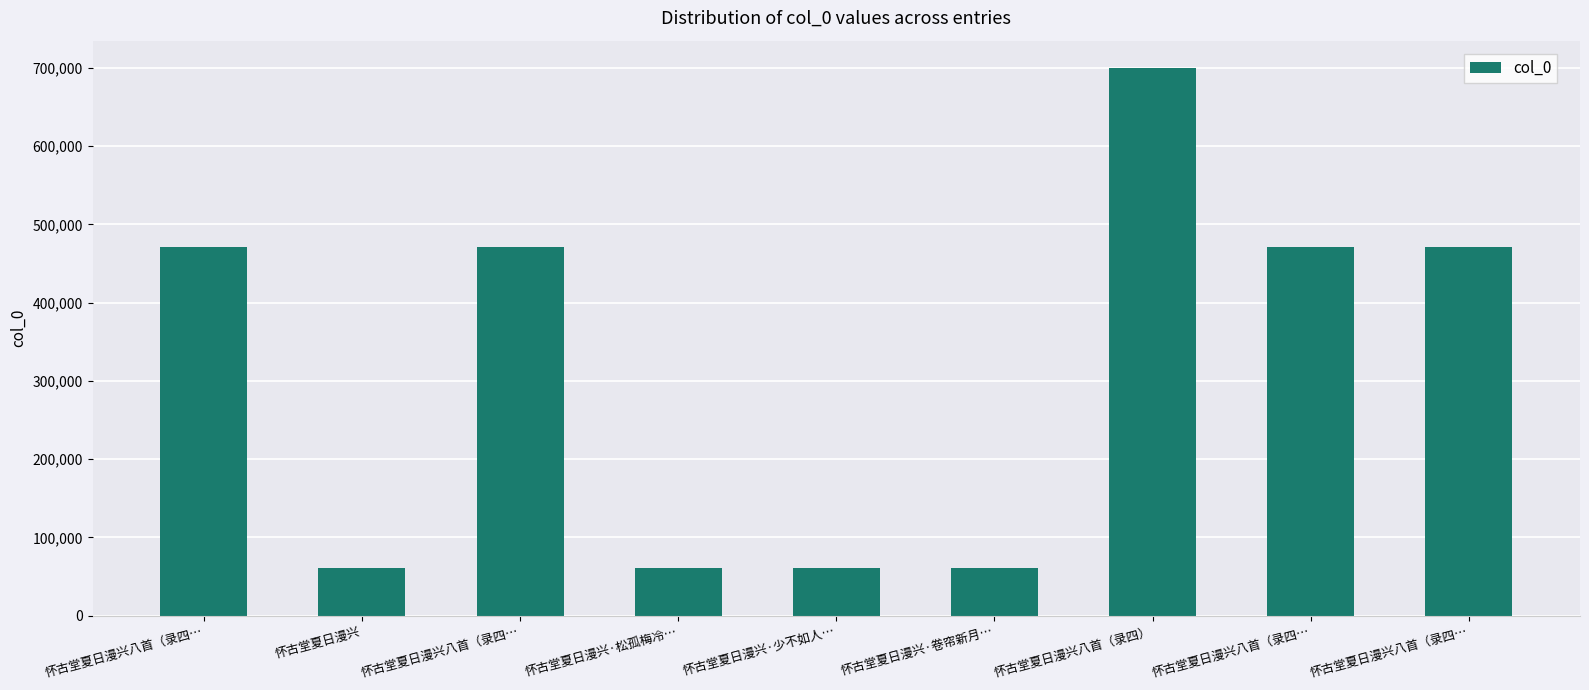

How many bars are there in total?

9